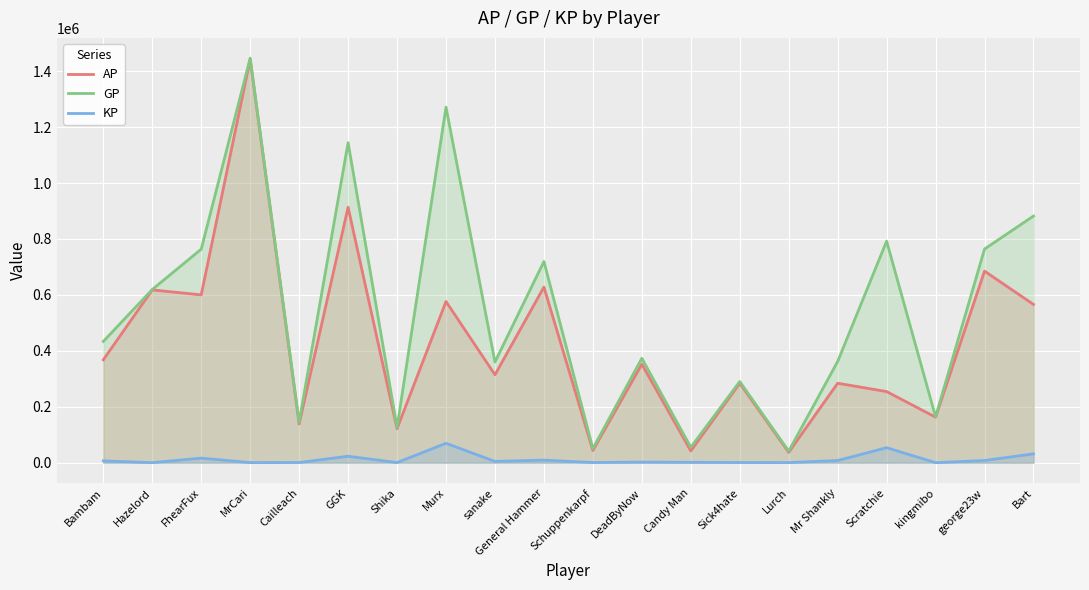

Which label corresponds to the largest value in the chart?

MrCari